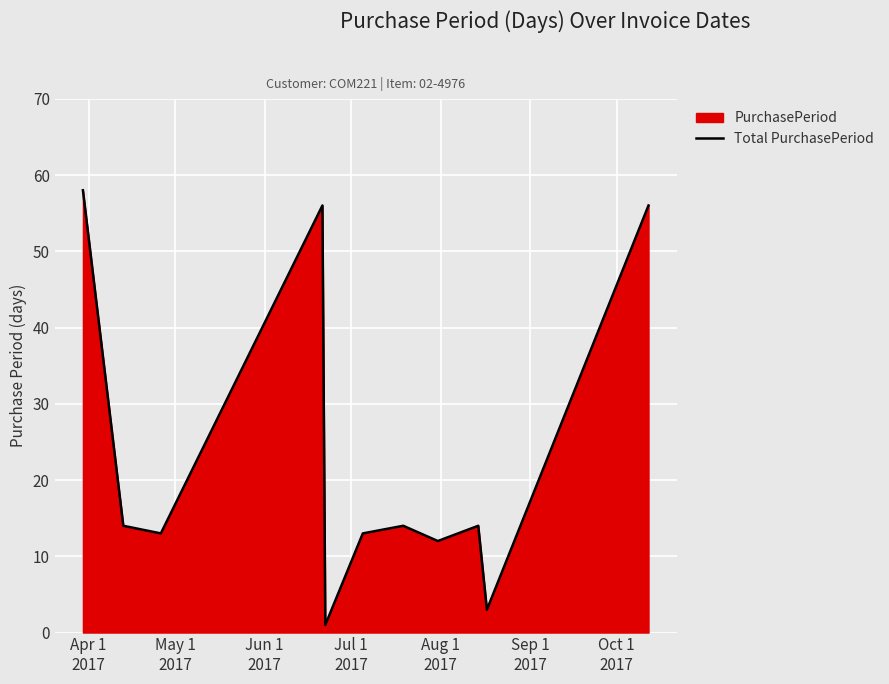

What is the difference between the maximum and minimum values?

57